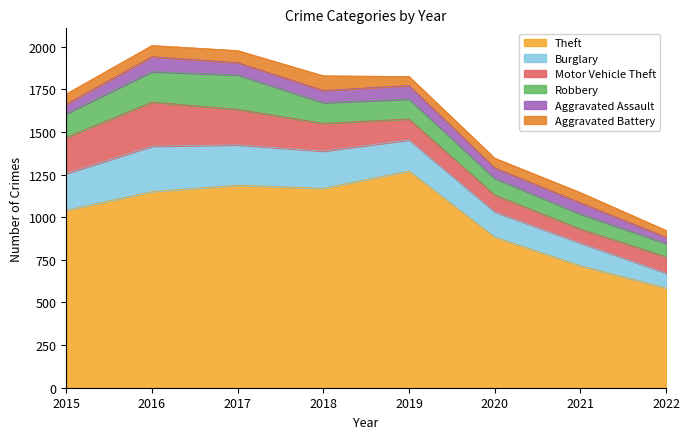

What are all the series names shown in the legend?

Theft, Burglary, Motor Vehicle Theft, Robbery, Aggravated Assault, Aggravated Battery